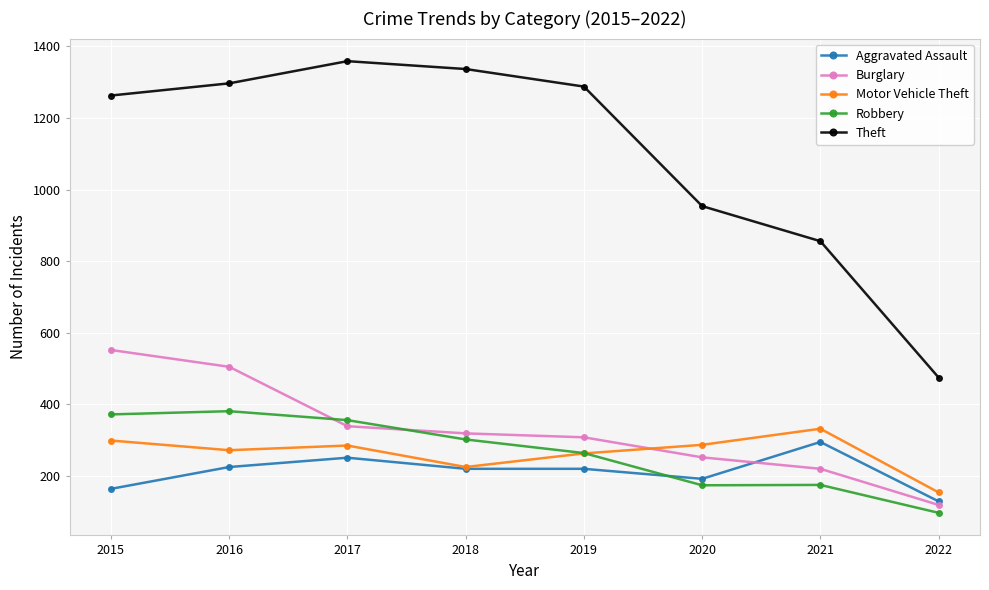

True or false: Burglary has more than 2 points higher than both neighbors.

False